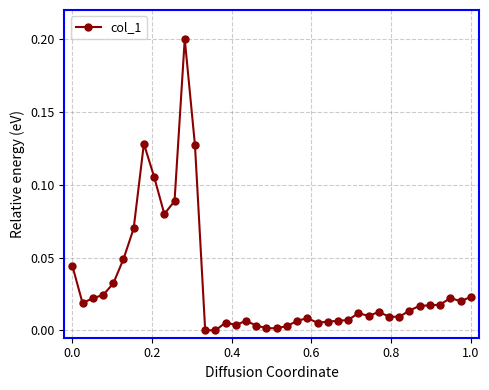

True or false: there are more than 0 points higher than both neighbors.

True